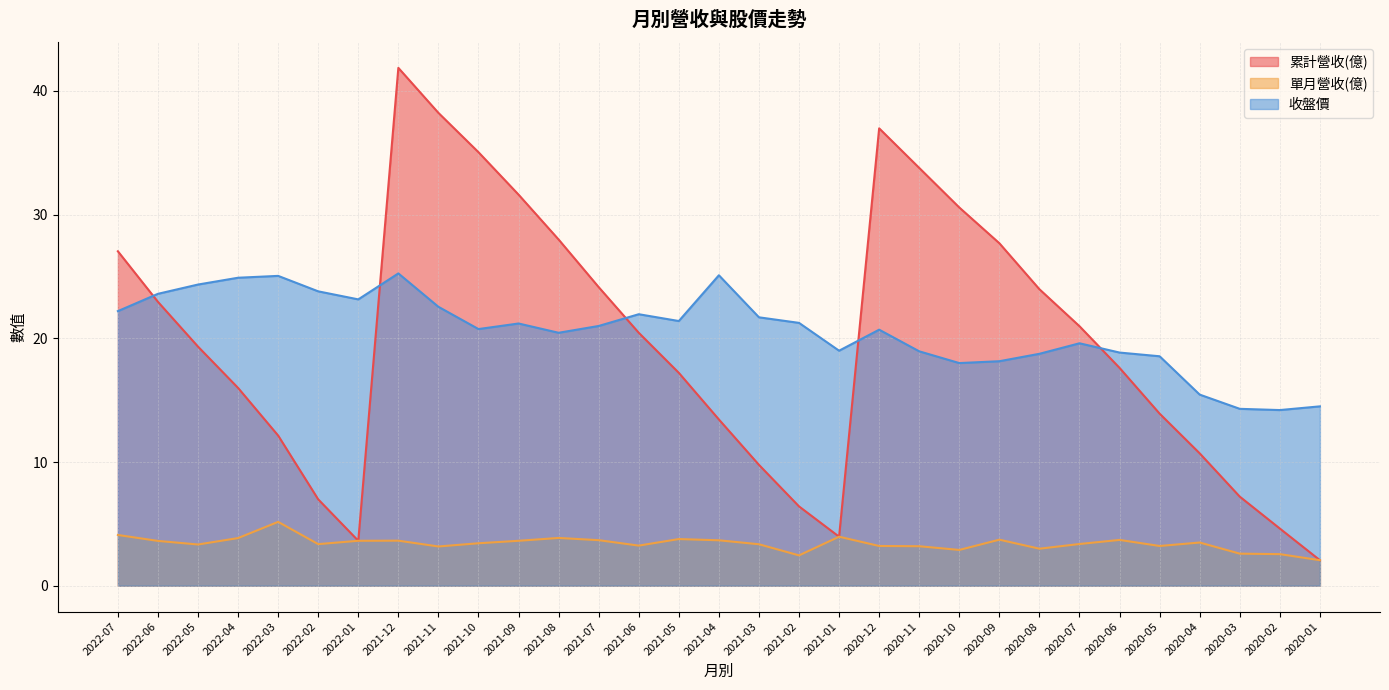

Which has a higher value, 2021-01 or 2020-02?

2020-02